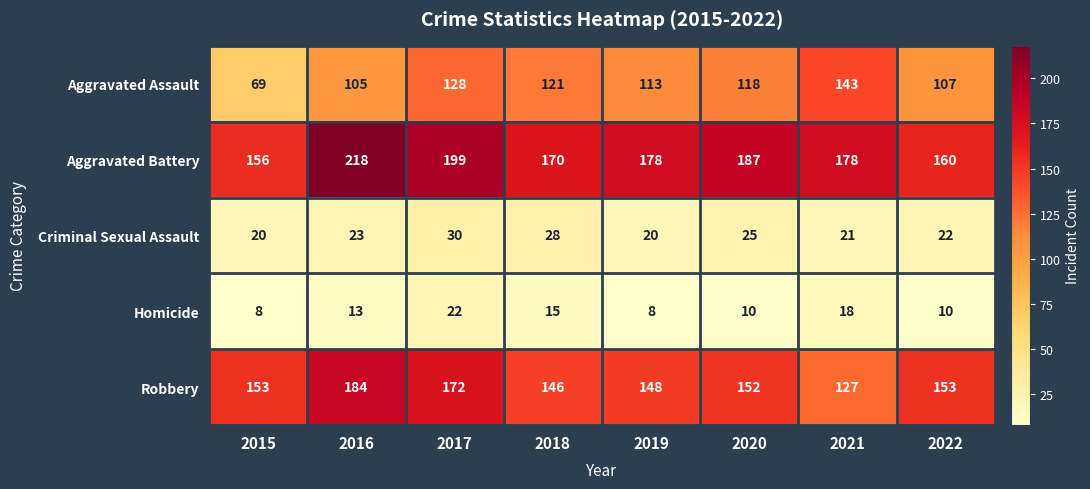

Which series changed the most between 2015 and 2016?

Aggravated Battery